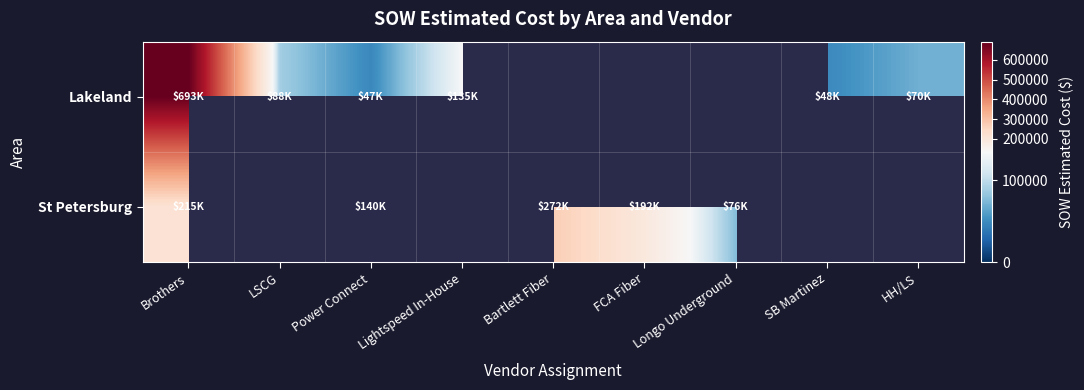

Which has a higher value, Lightspeed In-House or HH/LS?

Lightspeed In-House